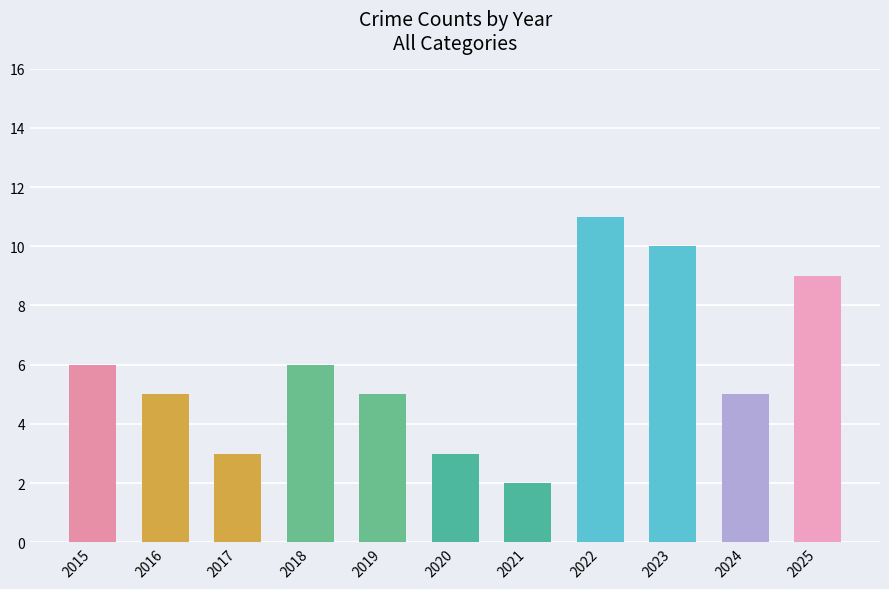

The chart shows a value of 5 at 2024. True or false?

True